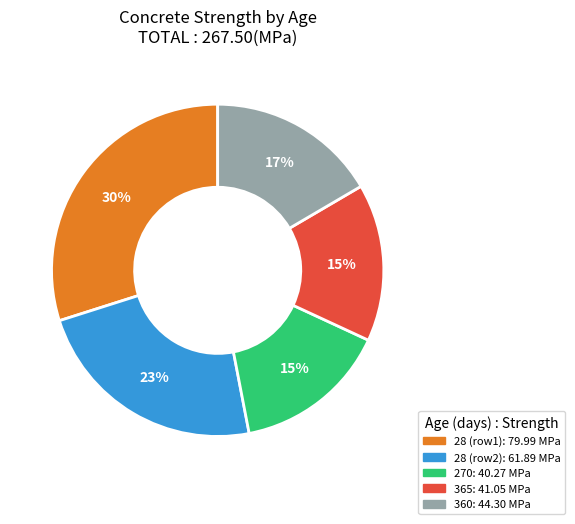

Is there a majority slice in this chart?

No